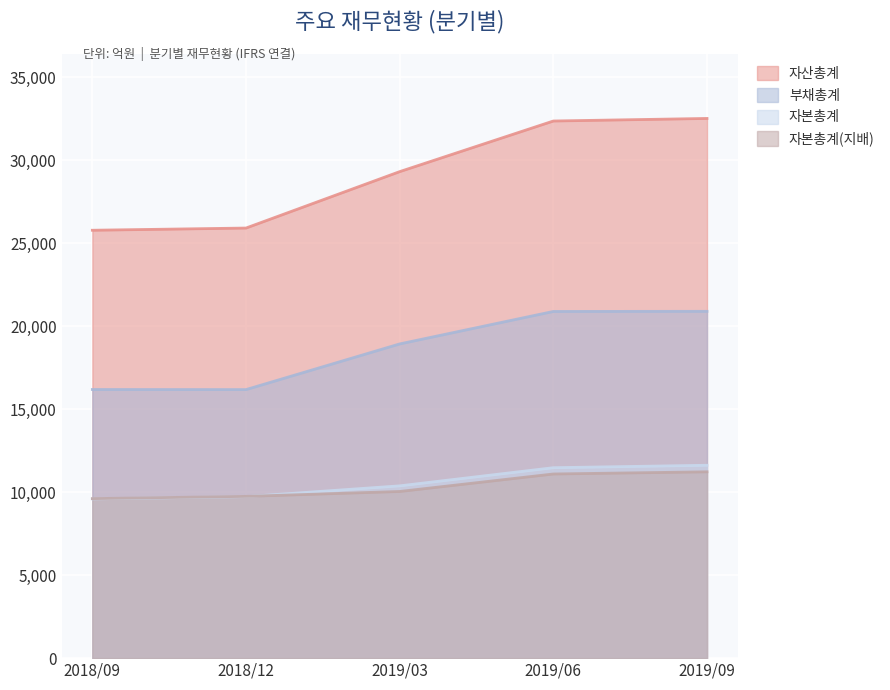

What is the sum of all 부채총계 values?

93113